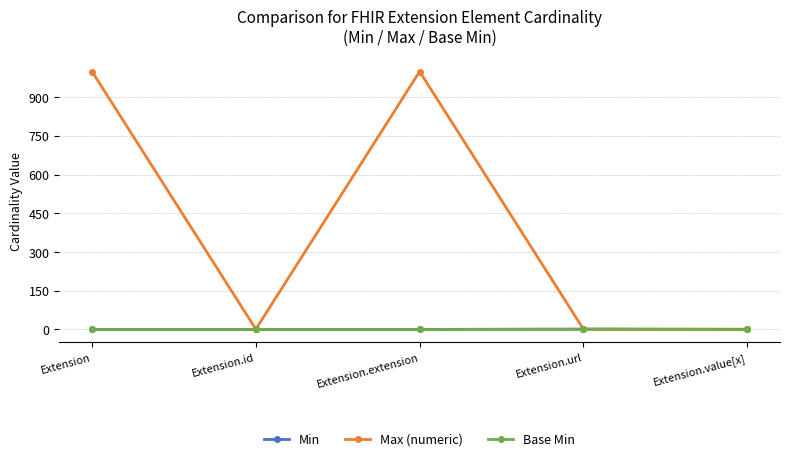

At which category does Max (numeric) reach its first local peak?

Extension.extension